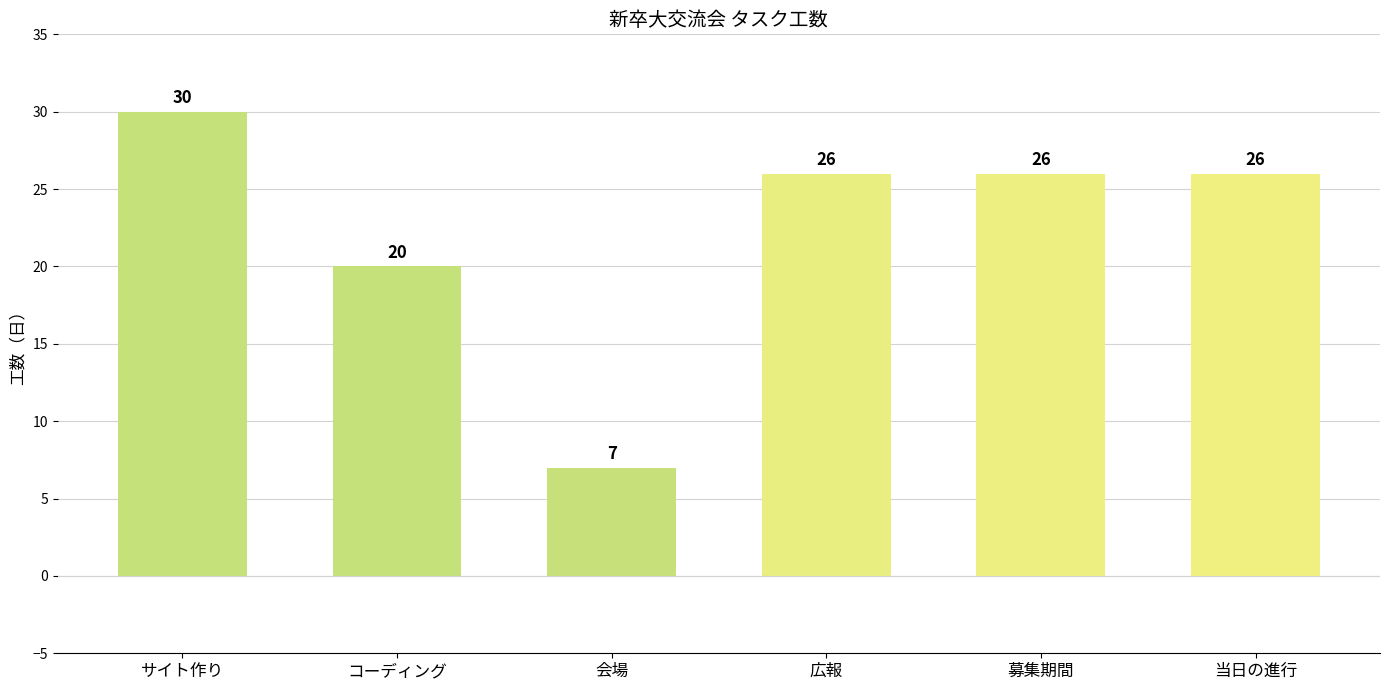

What is the change in value from コーディング to 広報?

+6